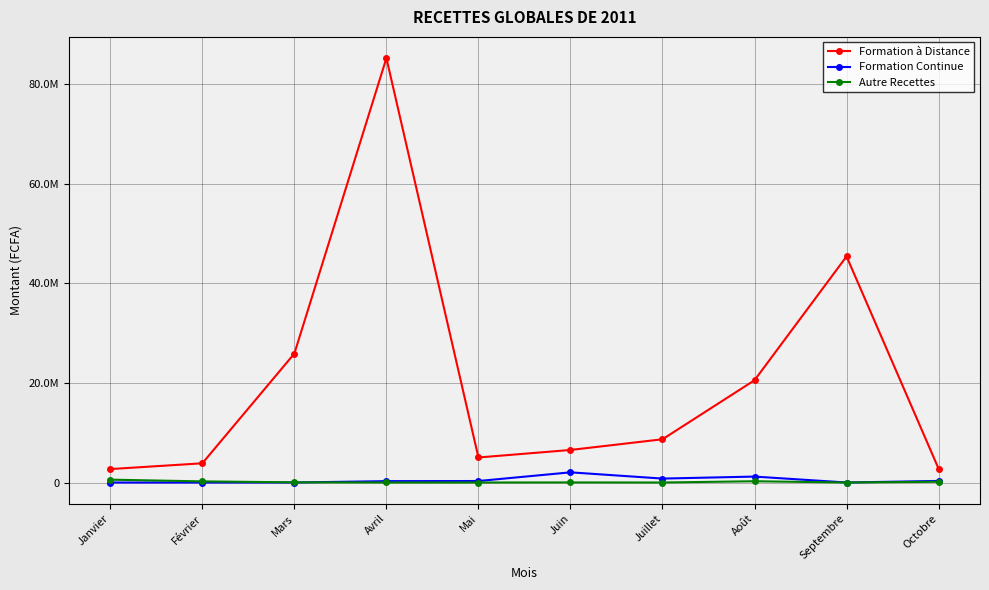

At Avril, list the series in order from smallest to largest.

Autre Recettes, Formation Continue, Formation à Distance